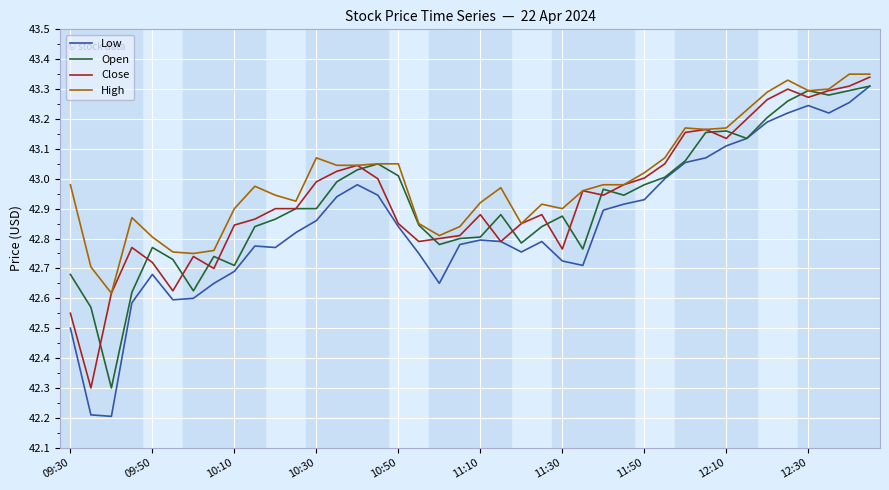

Which series has the largest total across all categories?

High